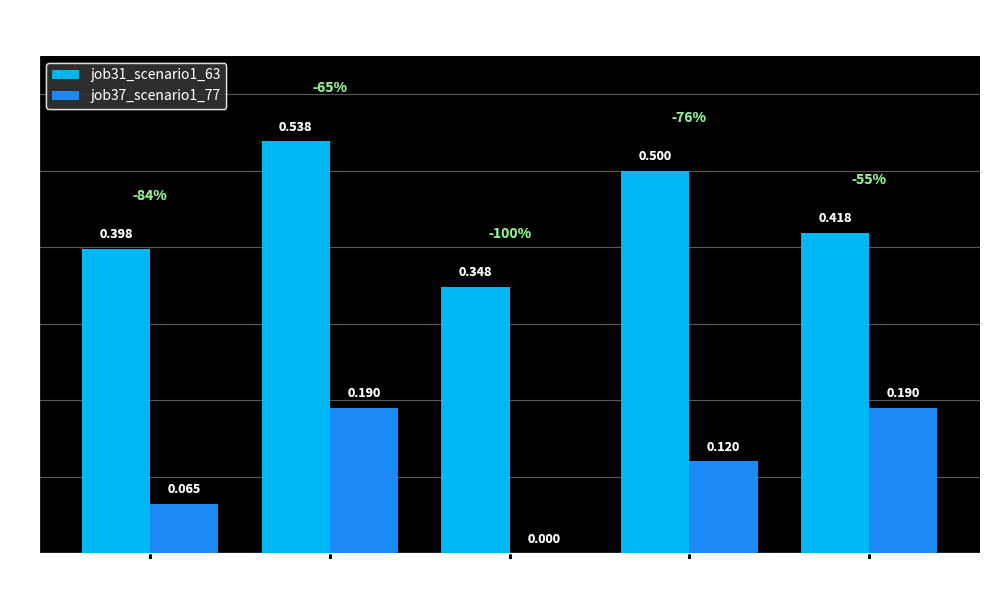

What is the maximum value for job31_scenario1_63?

0.5